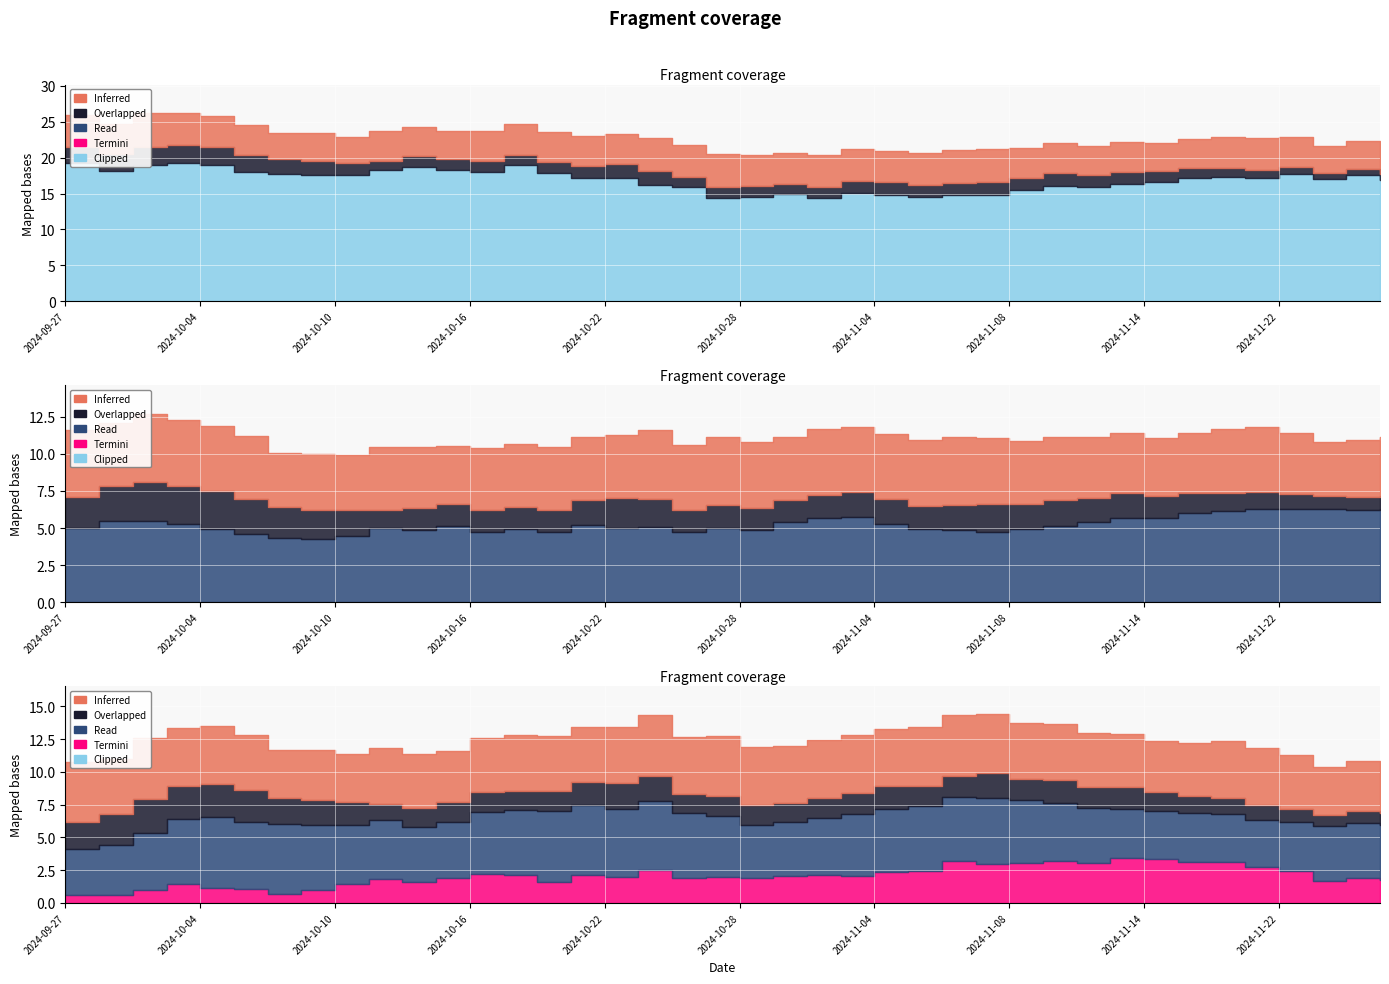

True or false: Open_Chg12 and High20_ratio intersect in this chart.

False